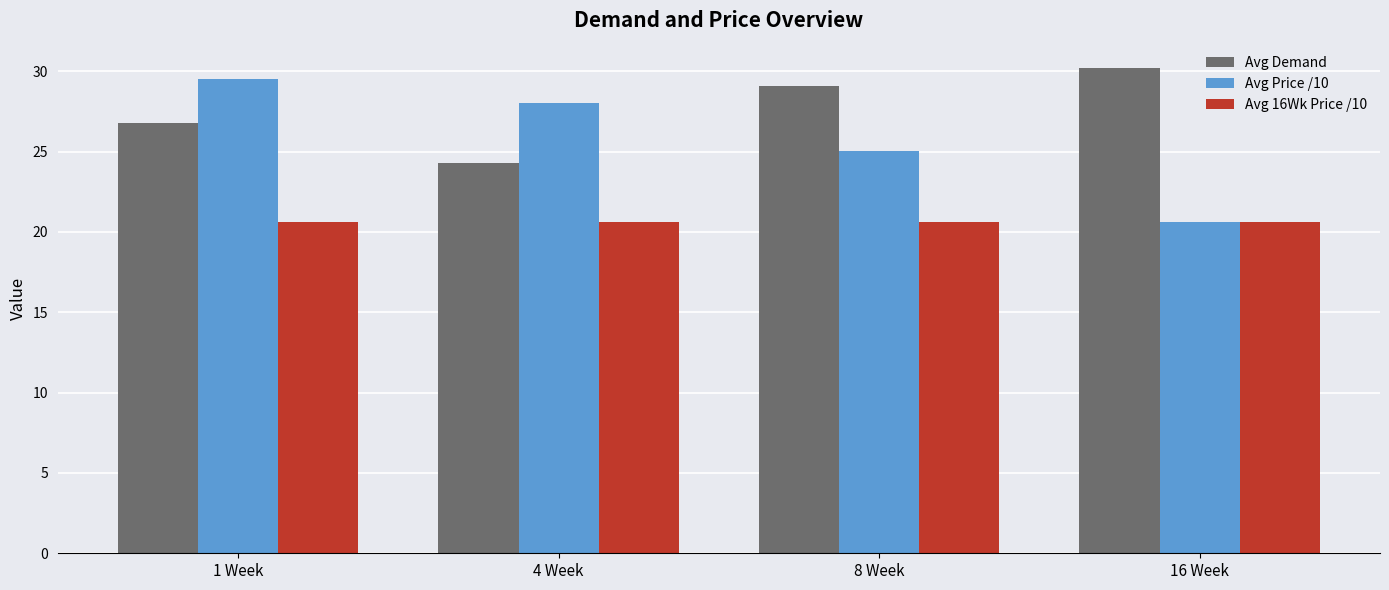

List the series in order of their overall mean, lowest first.

Avg 16Wk Price /10, Avg Price /10, Avg Demand